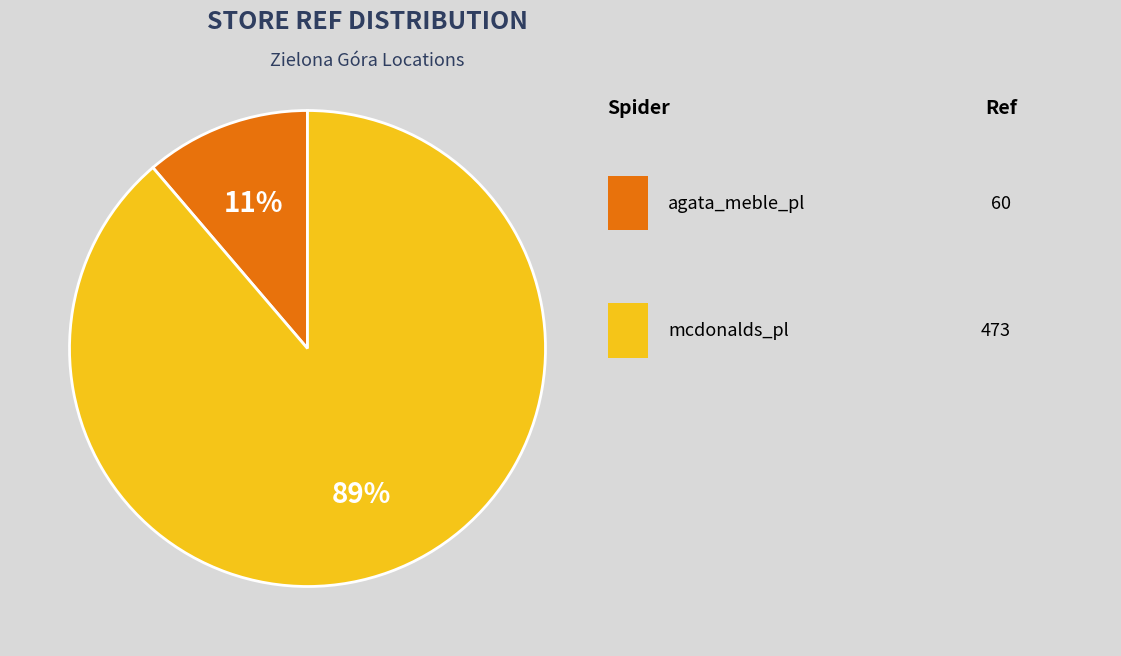

To the nearest percent, what is the average slice percentage?

50%